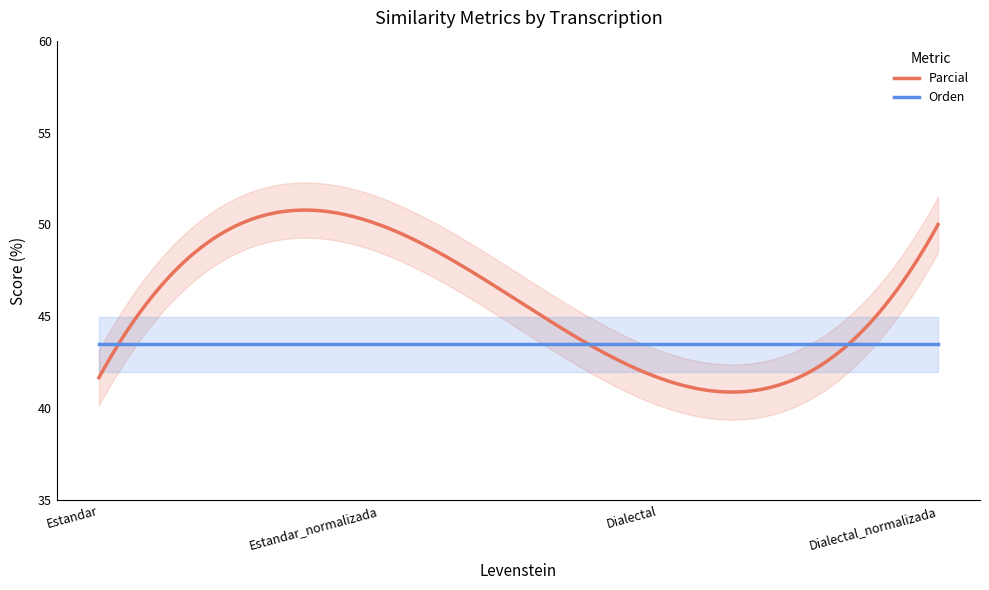

At which label does Orden reach its minimum?

Estandar